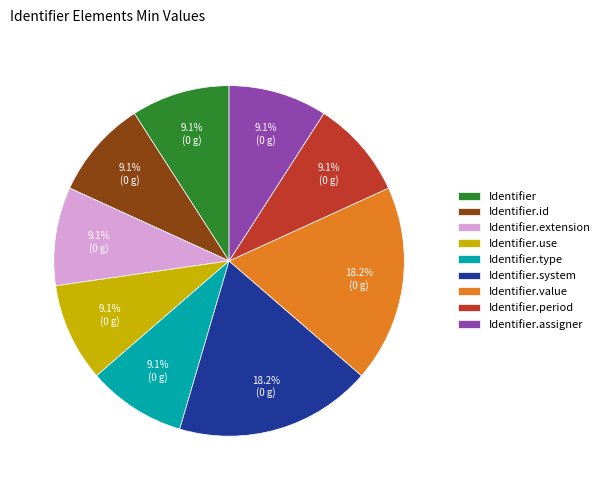

Is Identifier.id the majority of the pie?

No